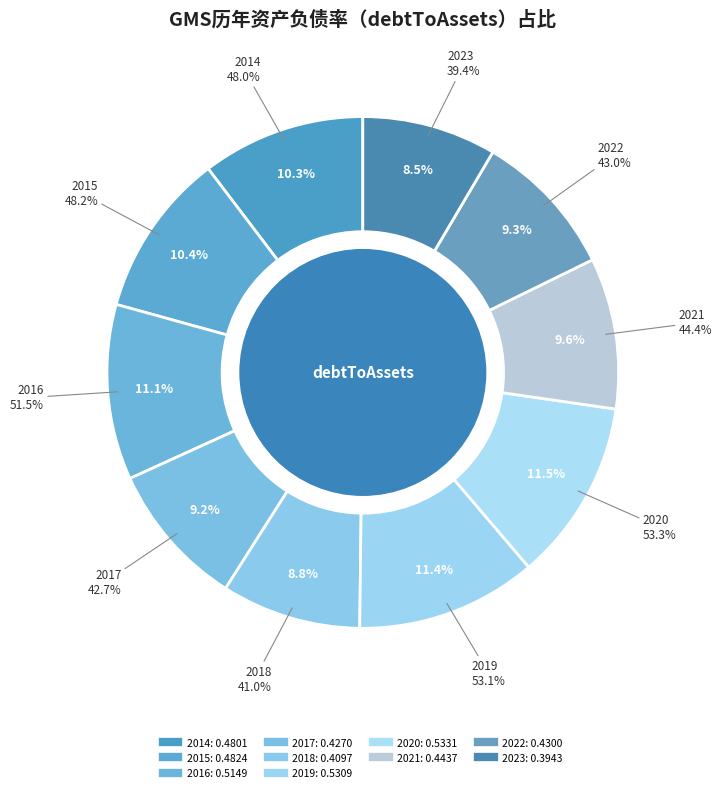

To the nearest percent, what portion does 2015 represent?

10%